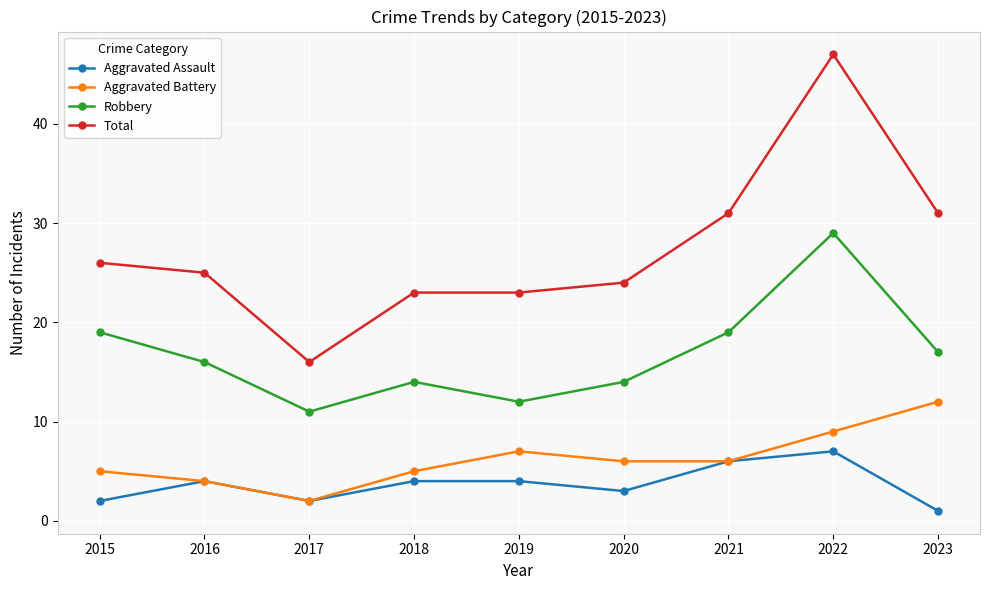

List the series in order of their peak value, lowest first.

Aggravated Assault, Aggravated Battery, Robbery, Total